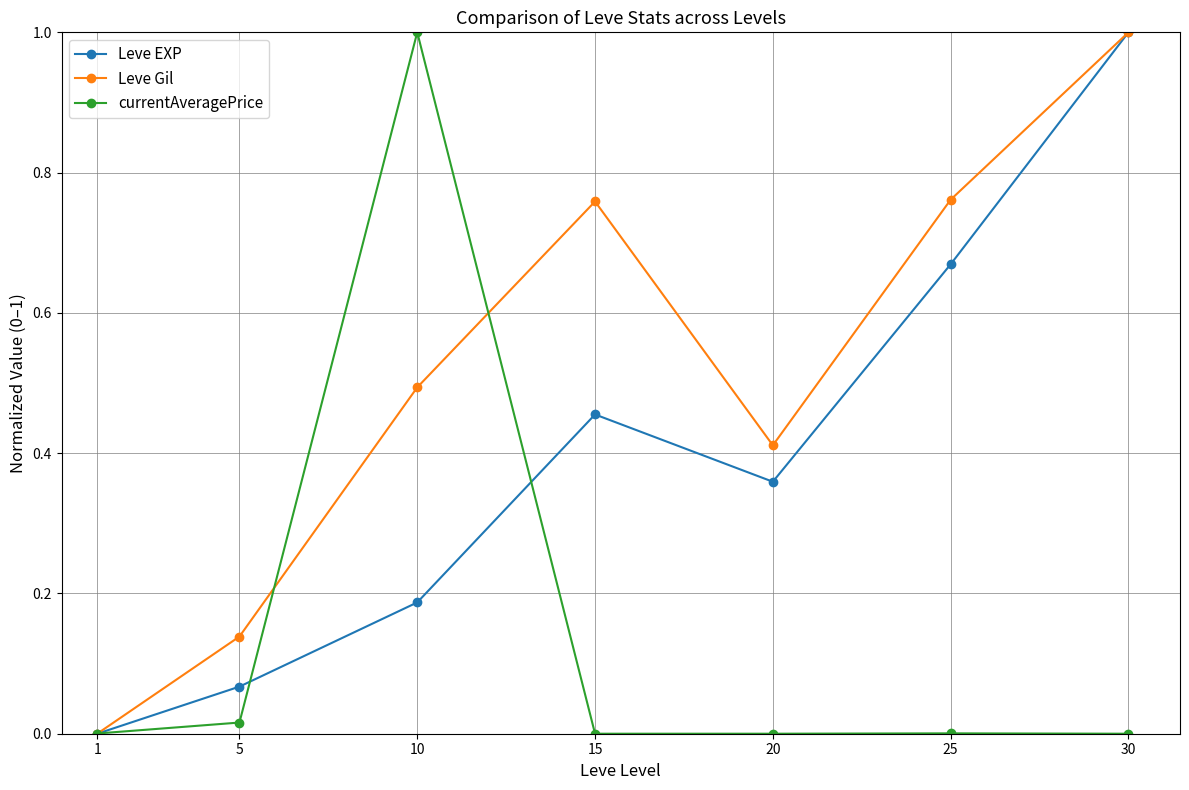

Rank the series by their average value, from highest to lowest.

Leve Gil, Leve EXP, currentAveragePrice